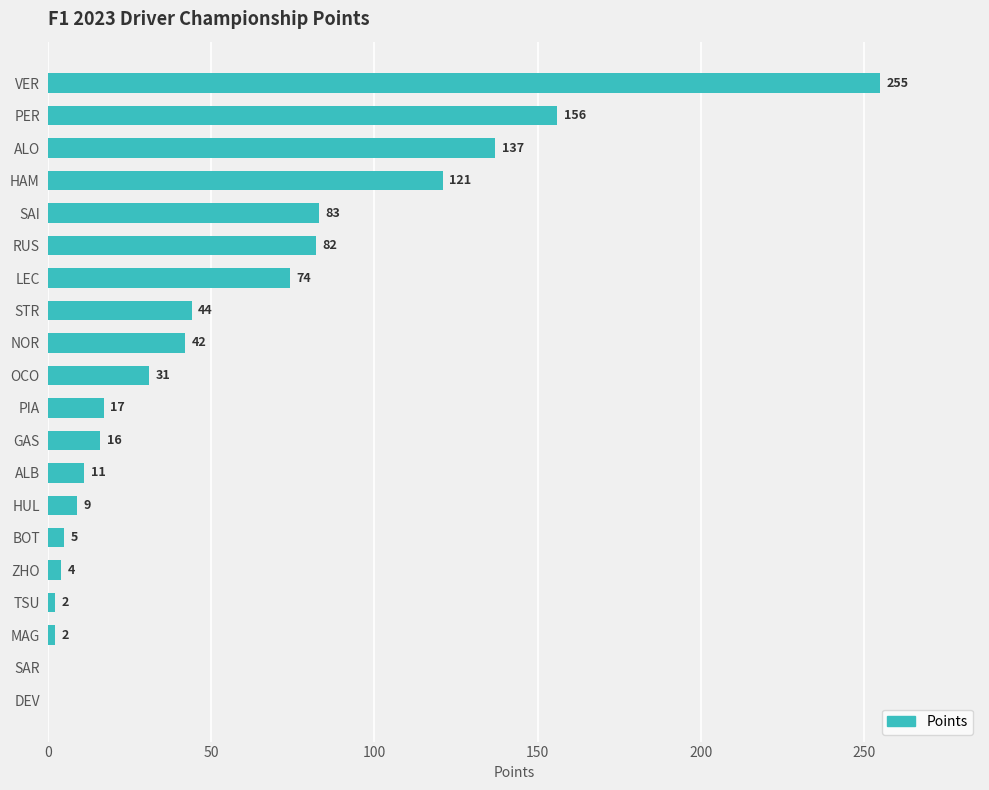

Is it true that the value at SAR is 91?

False